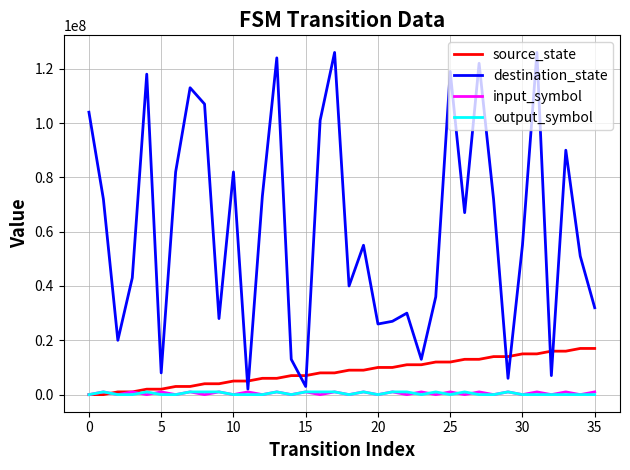

Count the number of categories in the chart.

36